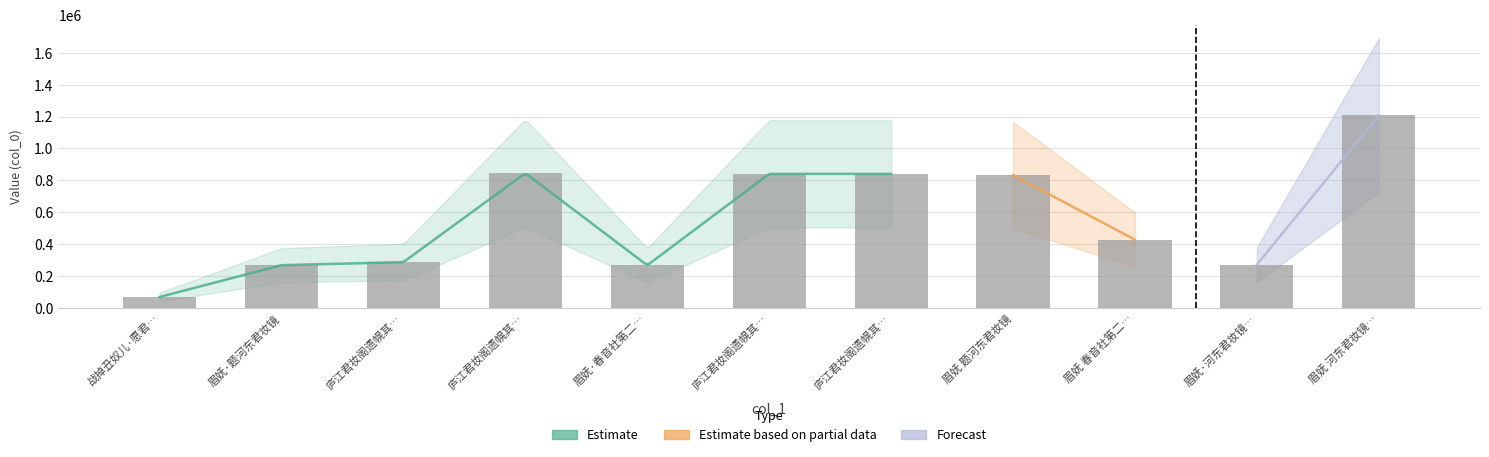

Where is the data nearest to the value 638052?

眉妩 题河东君妆镜